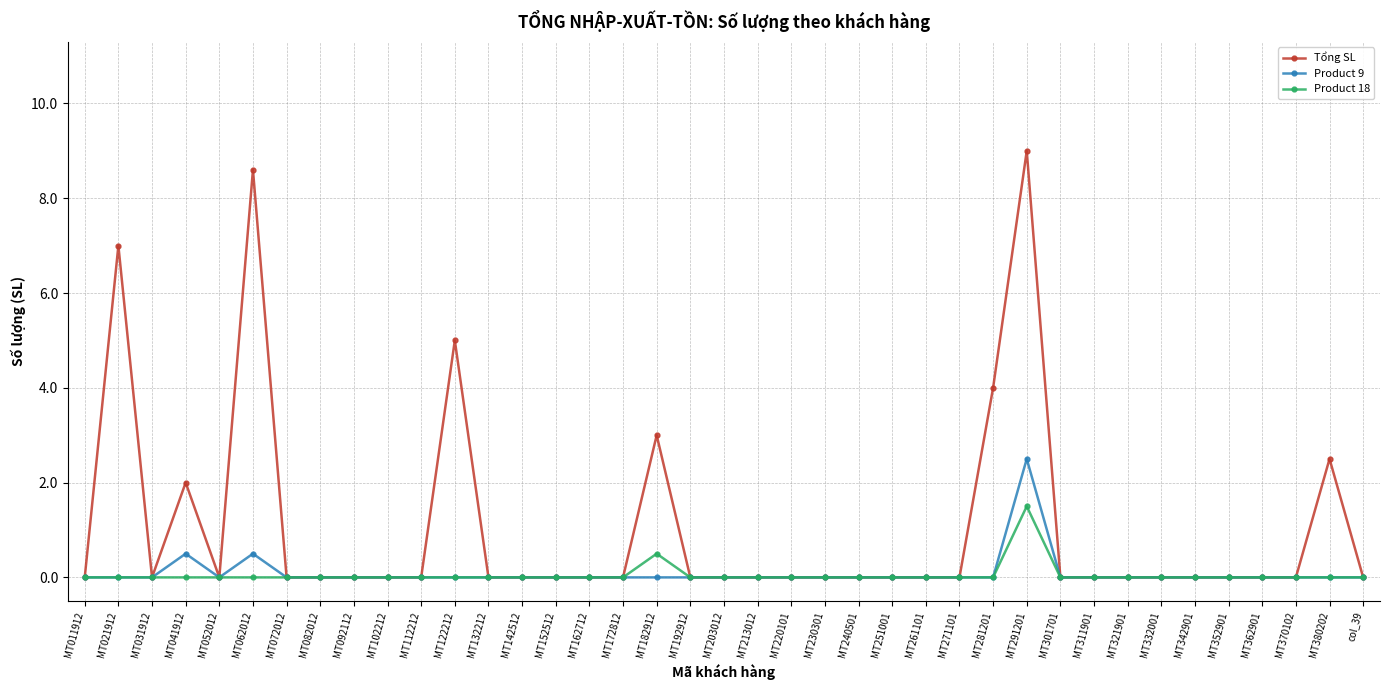

What is the label of the 5th point from the right?

MT352901